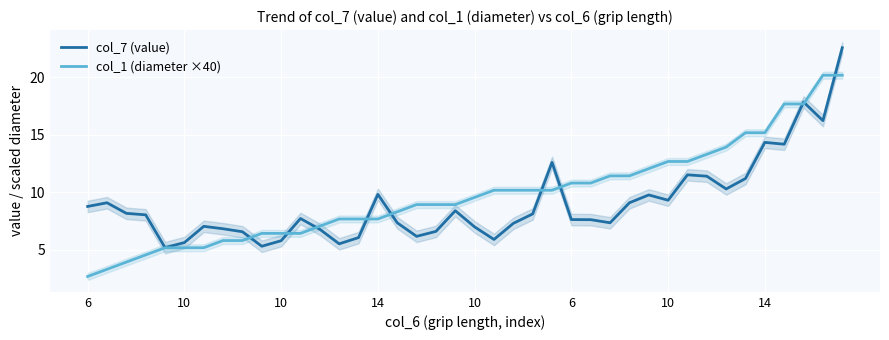

What is the difference between the col_1 (diameter ×40) values at 6 and 38?

17.5